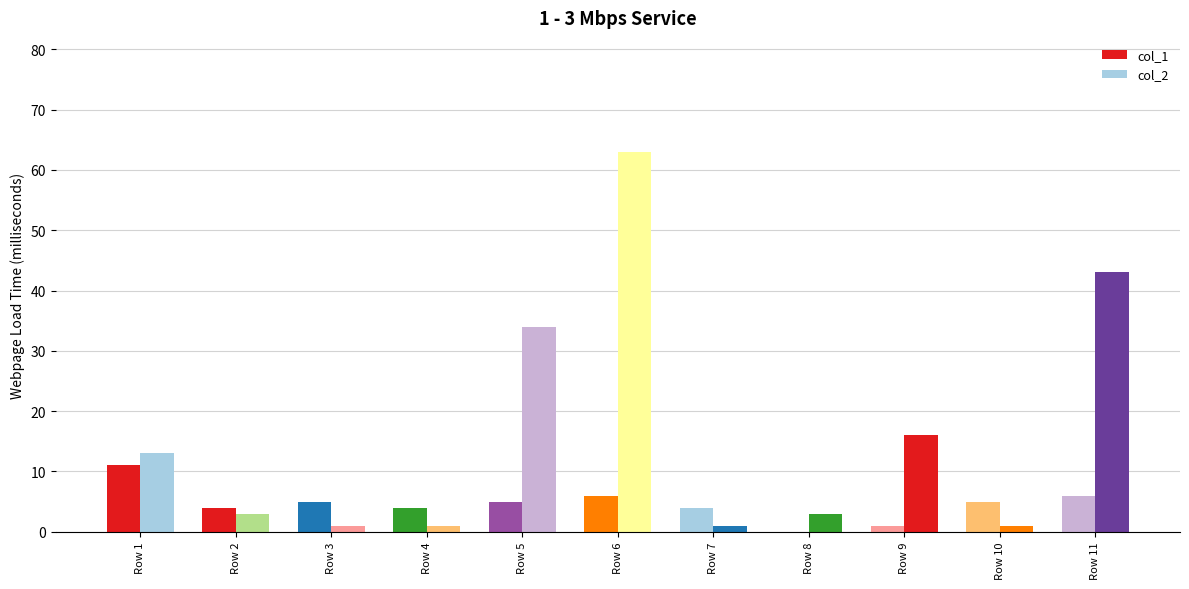

Count the number of data series in this chart.

2